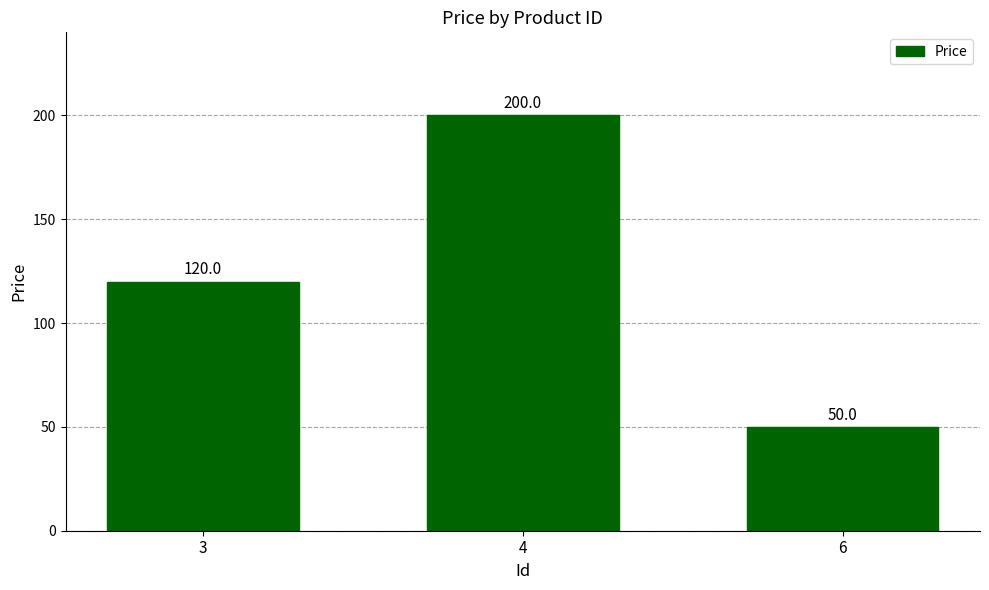

The value at 3 is 120. True or false?

True